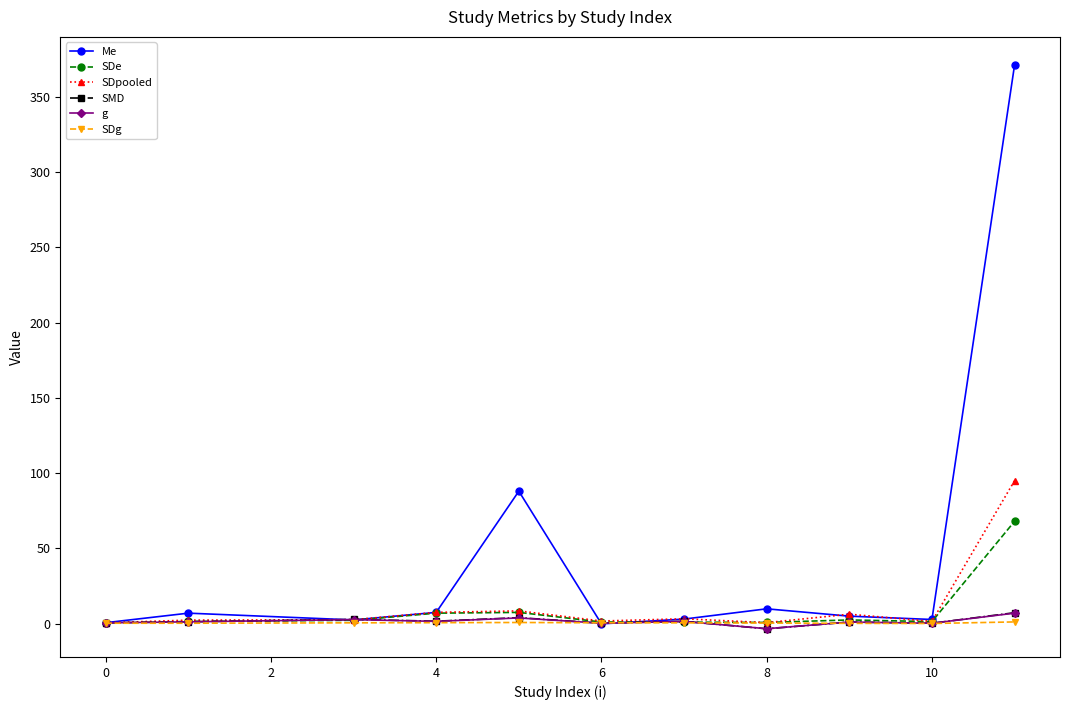

How many lines are shown in the chart?

6